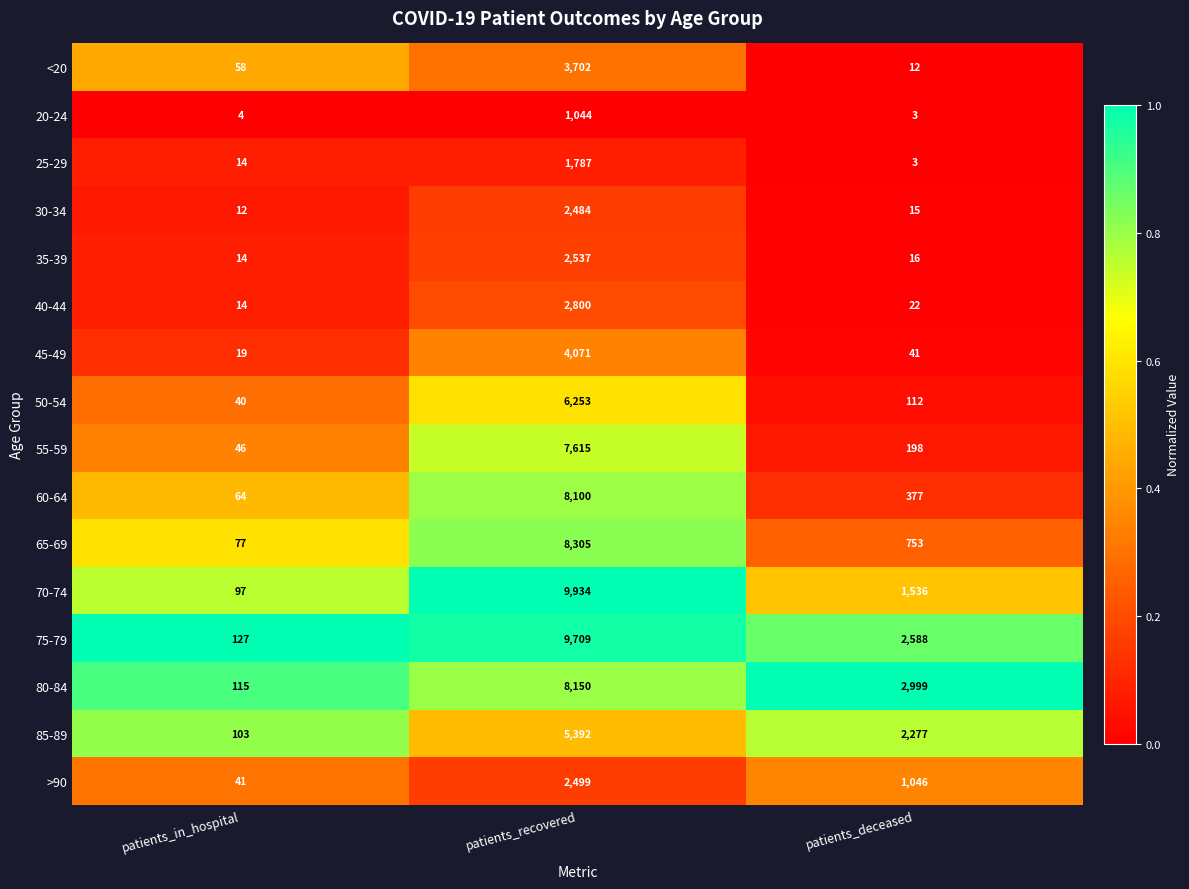

Which series has the largest range (max minus min)?

70-74